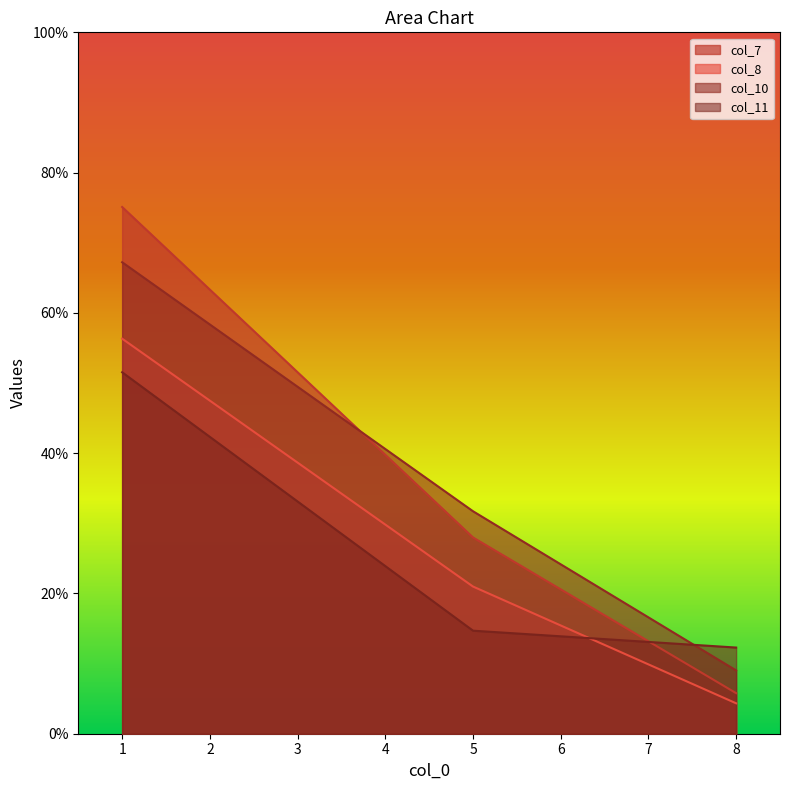

What is the difference between the highest and lowest values at 5?

17.0